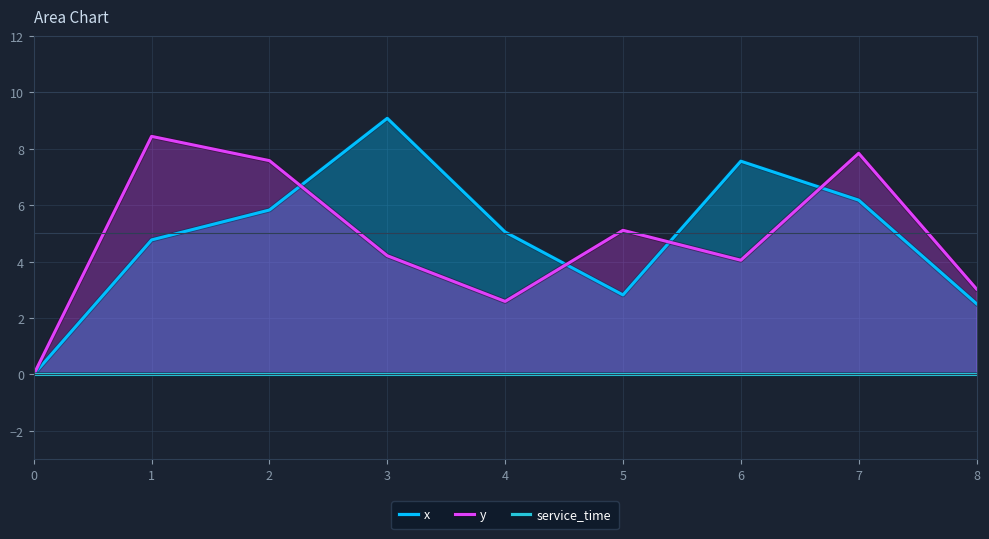

Rank the series at 4 from highest to lowest value.

x, y, service_time